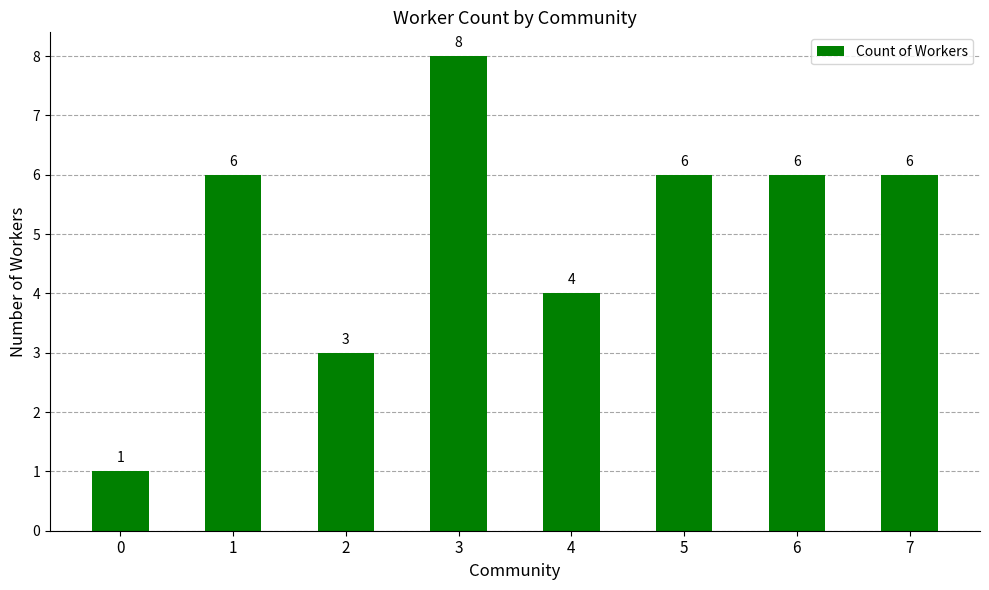

How many bars are there in total?

8